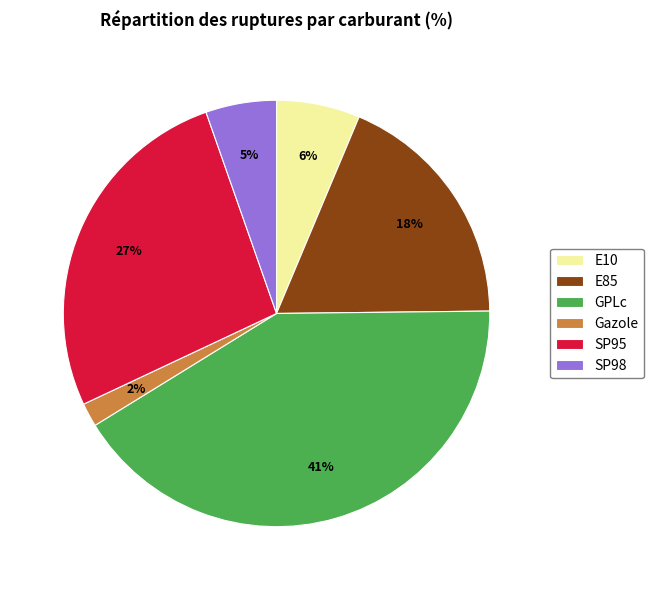

The GPLc slice represents 49% of the pie. True or false?

False